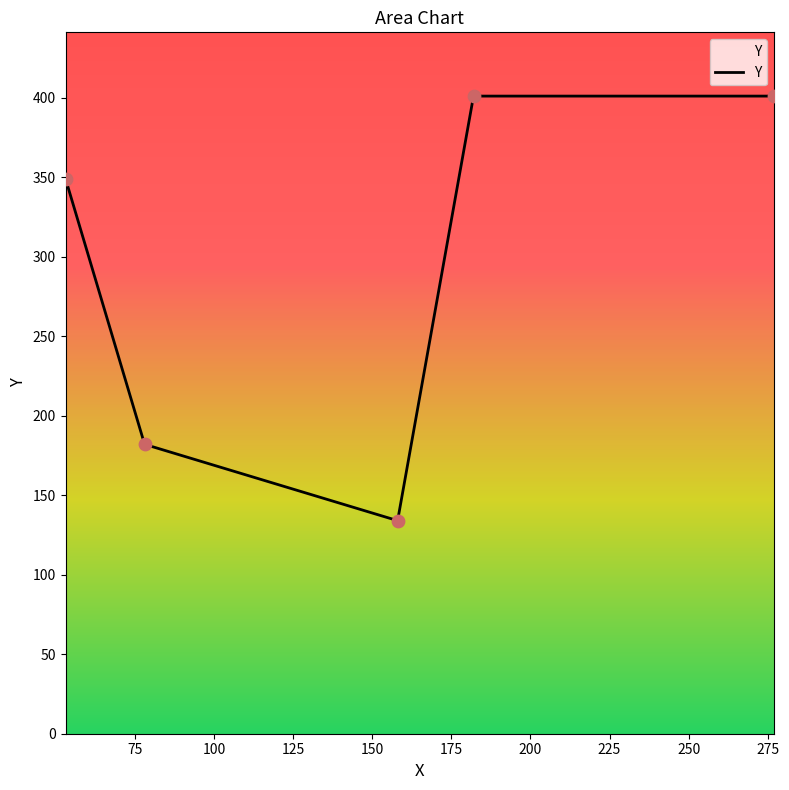

How many interior local valleys (lower than both neighbors) does the data have?

1